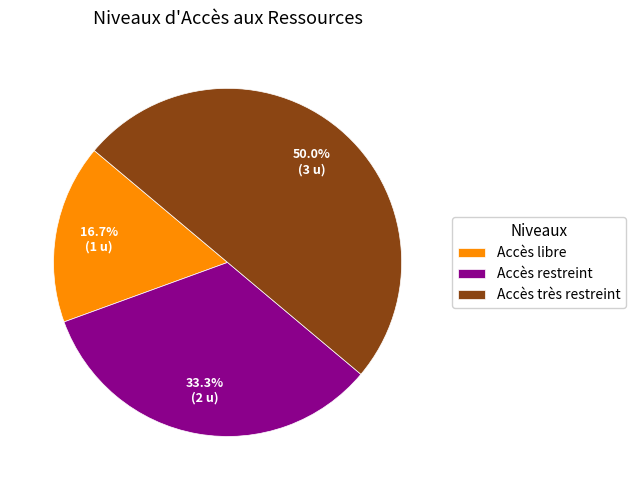

Count the number of slices in the pie.

3